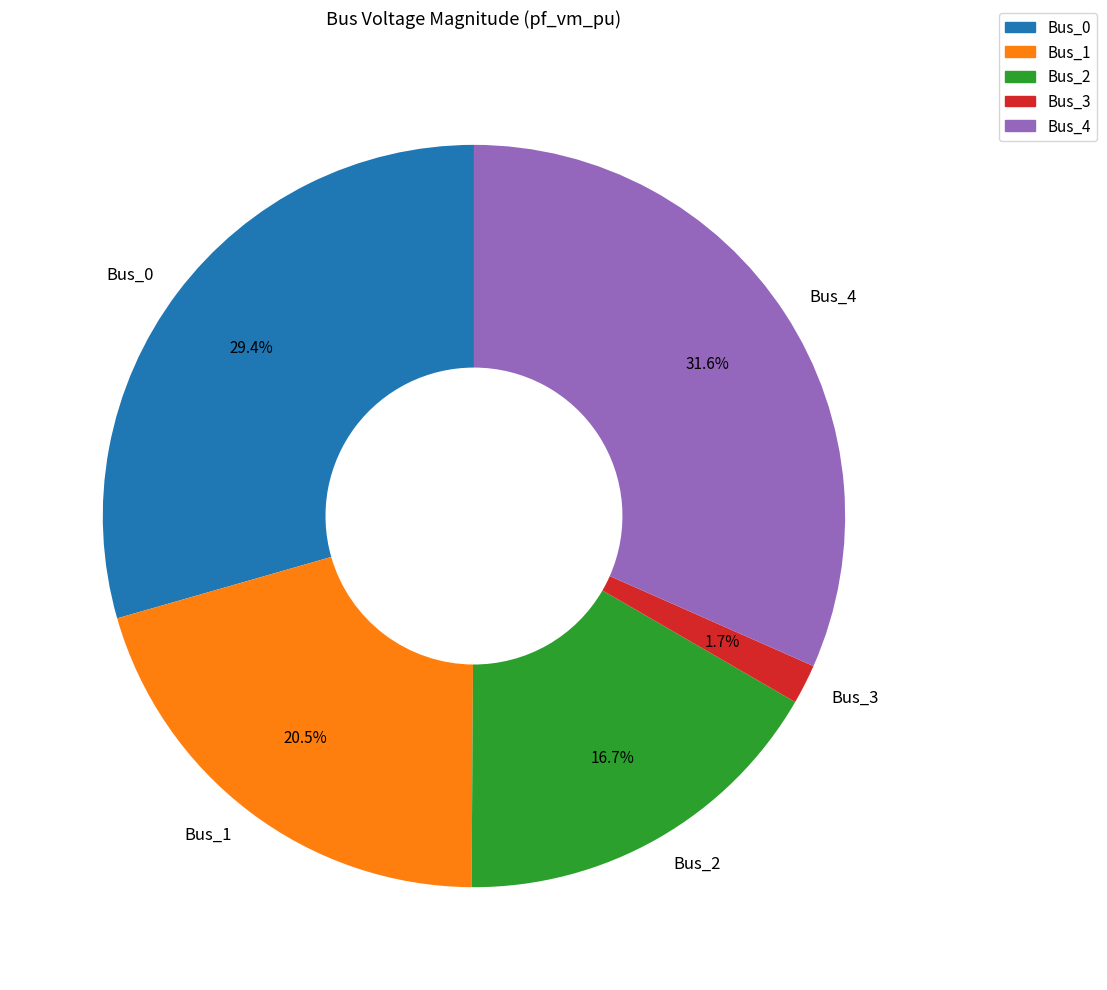

Count the number of slices in the pie.

5